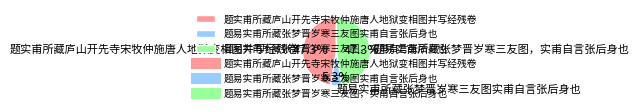

Combined, what portion of the pie is 题实甫所藏庐山开先寺宋牧仲施唐人地狱变相图并写经残卷 and 题易实甫所藏张梦晋岁寒三友图，实甫自言张后身也?

94.7%